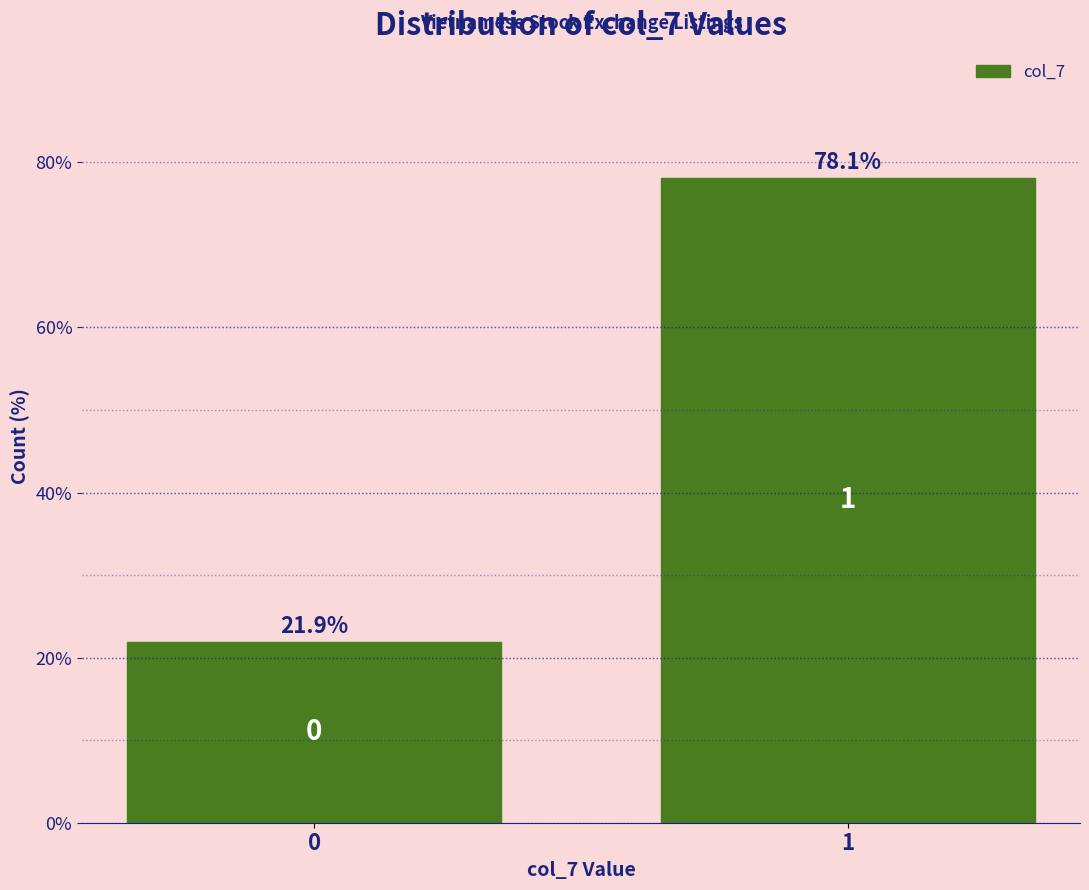

Reading right to left, extract all data points from this chart.

1=78.1	0=21.9